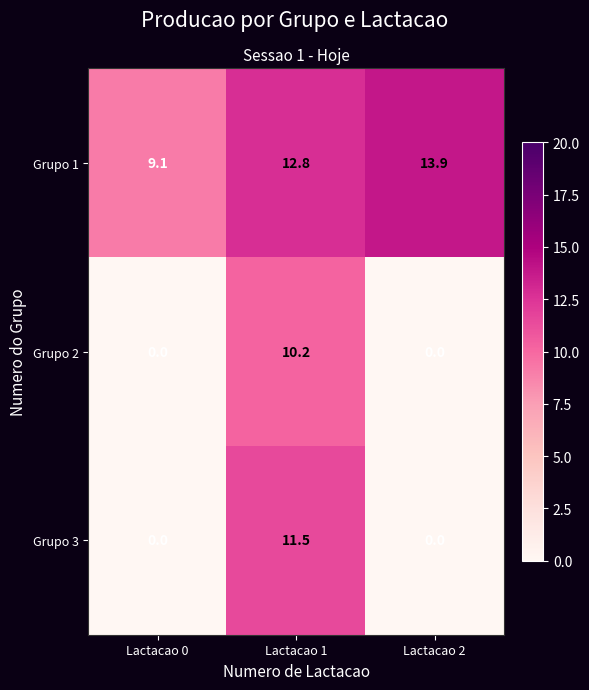

Between Lactacao 0 and Lactacao 1, which series saw the biggest shift?

Grupo 3